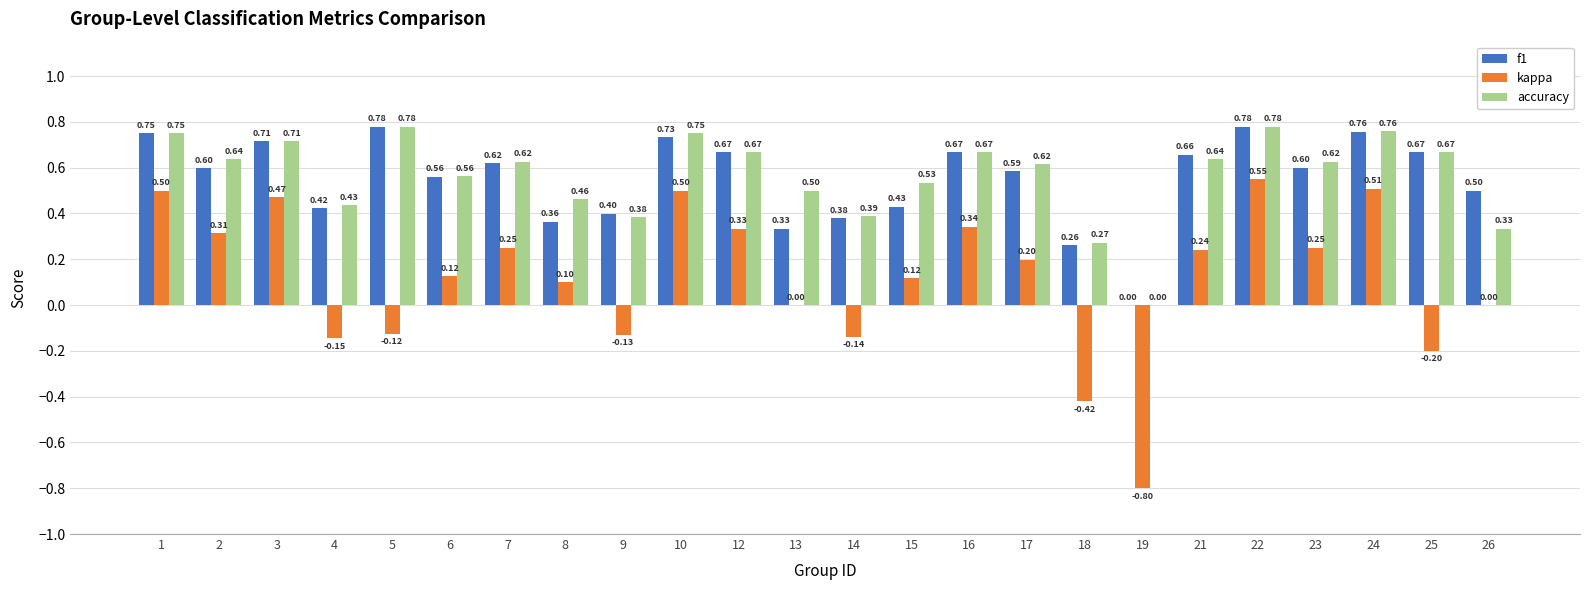

What are all the series names shown in the legend?

f1, kappa, accuracy